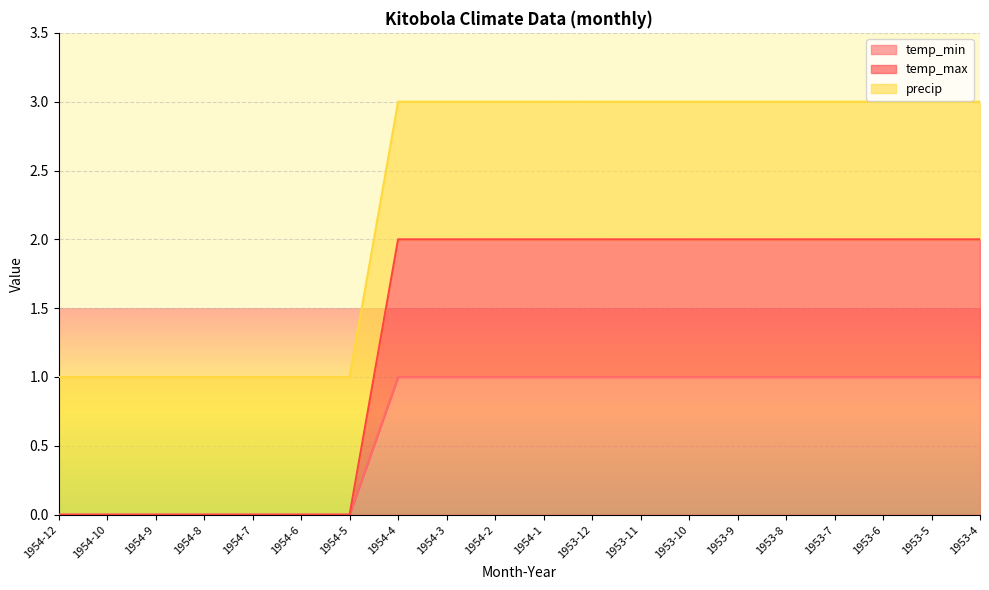

What position from the right is 1953-4?

1